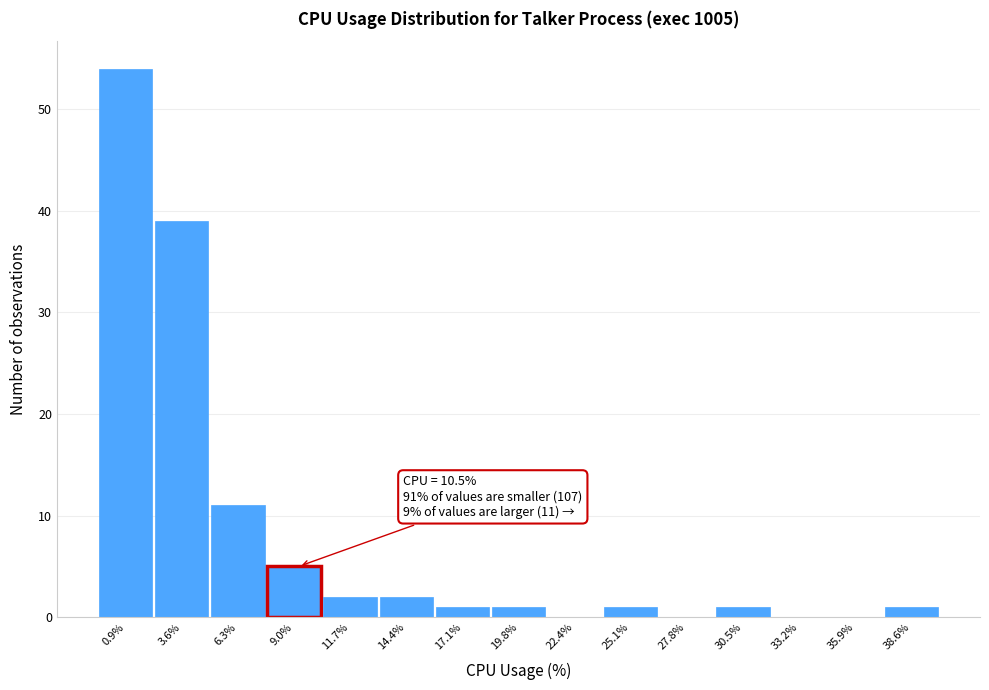

Reading left to right, transcribe all the data shown in this chart.

0.9%=54	3.6%=39	6.3%=11	9.0%=5	11.7%=2	14.4%=2	17.1%=1	19.8%=1	22.4%=0	25.1%=1	27.8%=0	30.5%=1	33.2%=0	35.9%=0	38.6%=1